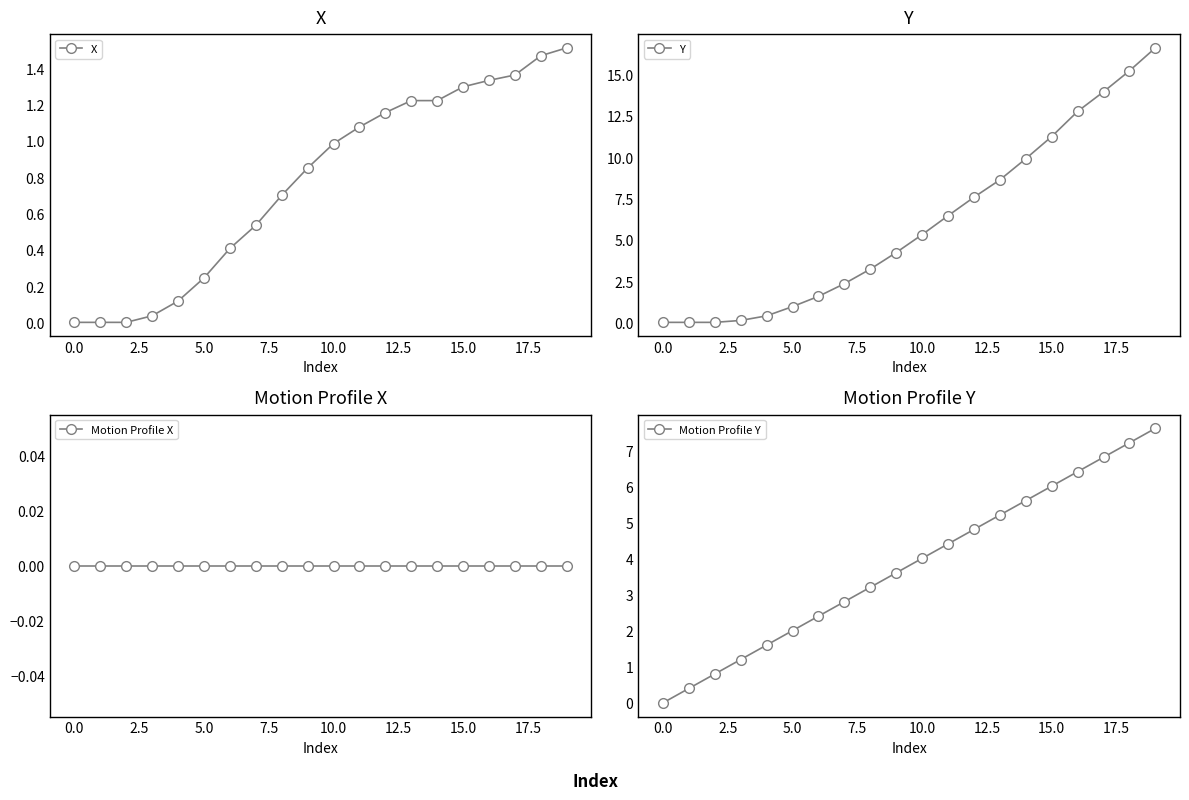

How many positive values does the X series have?

17